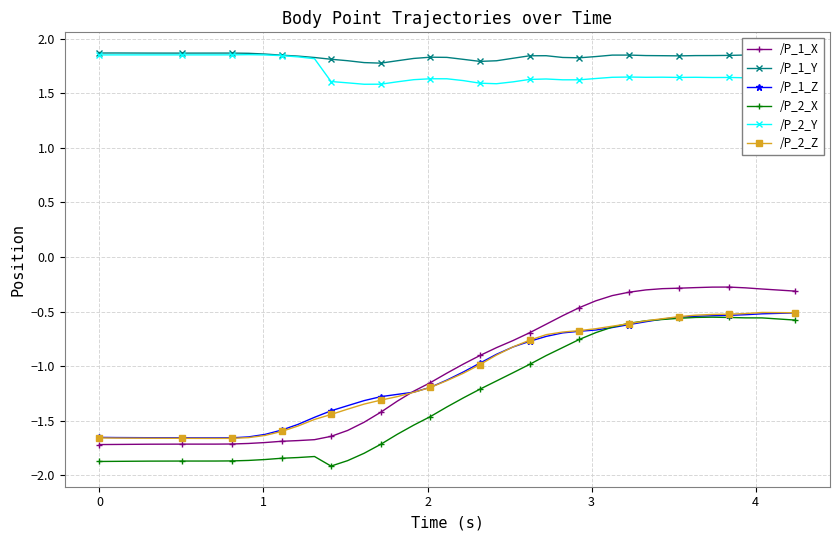

What are all the series names shown in the legend?

/P_1_X, /P_1_Y, /P_1_Z, /P_2_X, /P_2_Y, /P_2_Z